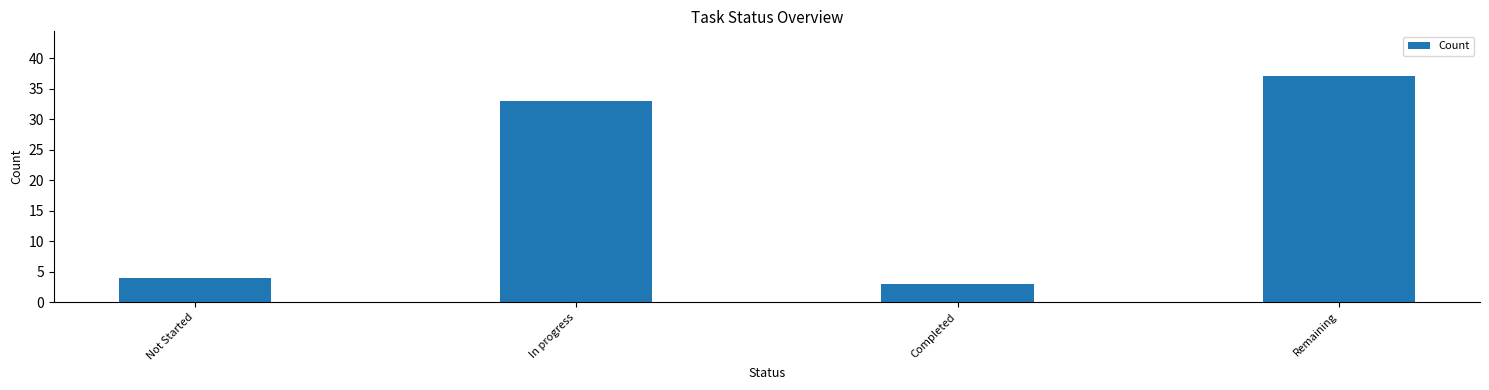

List the labels in order of value, smallest first.

Completed, Not Started, In progress, Remaining